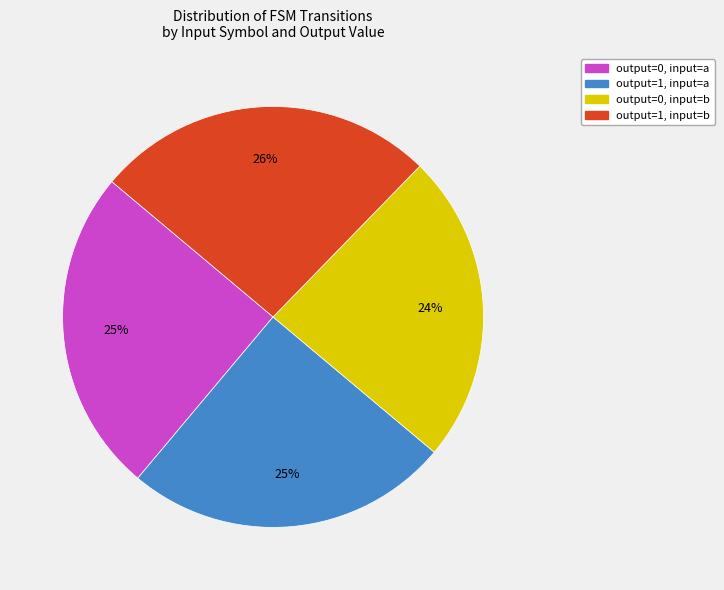

Which category has the smallest portion of the pie?

output=0, input=b